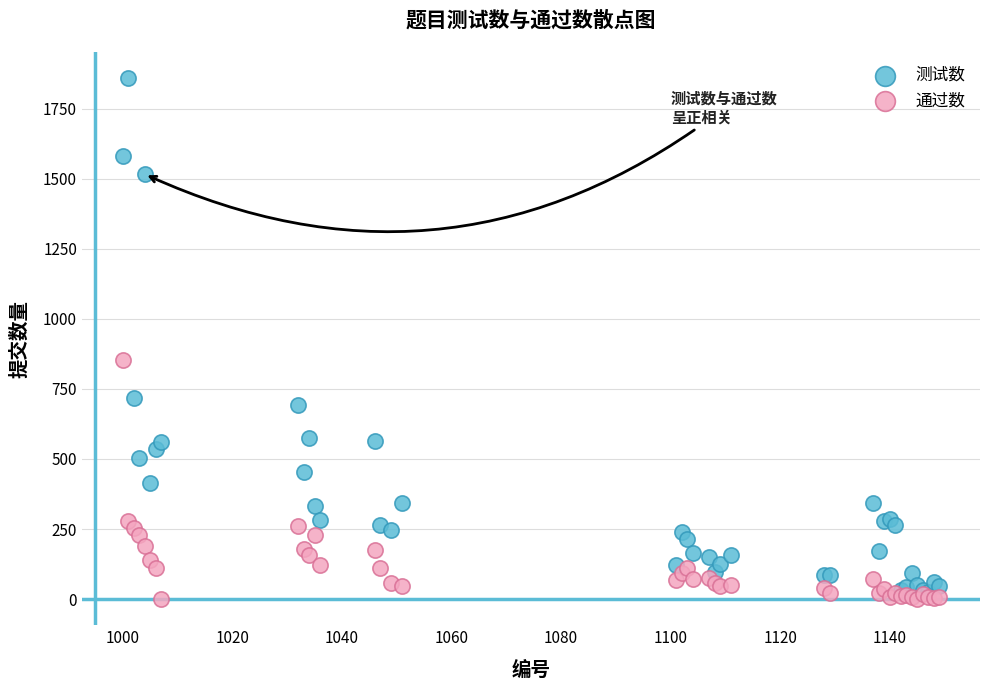

Which series reaches the maximum Y coordinate?

测试数